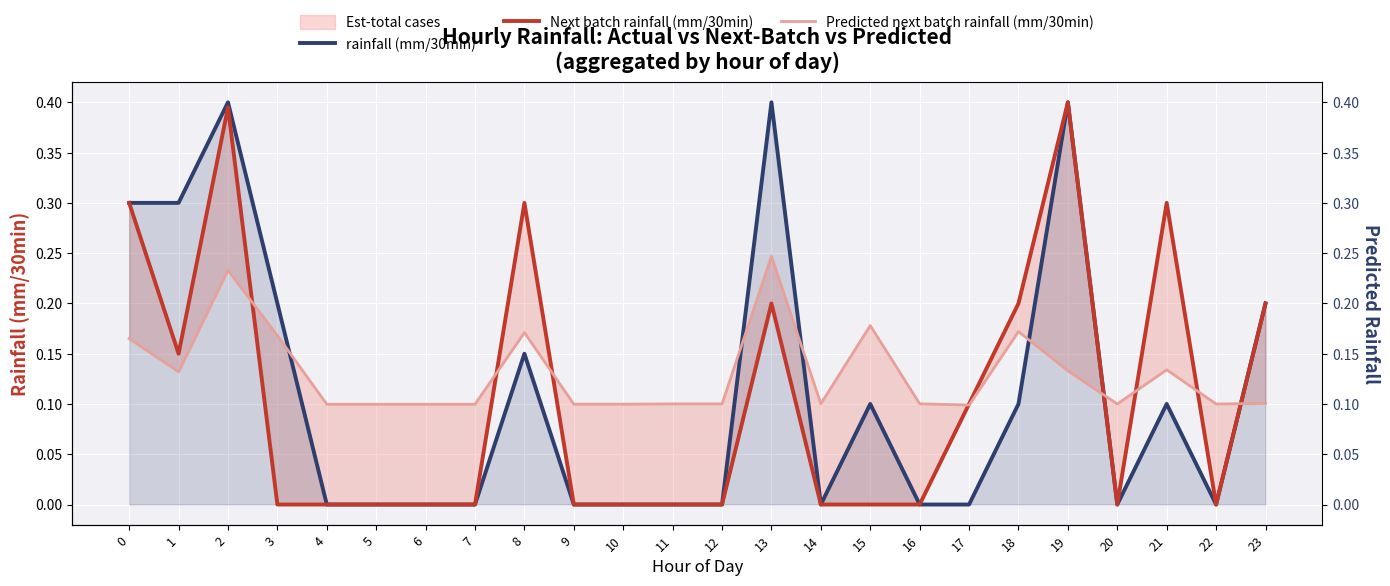

Where is the first local minimum for rainfall (mm/30min)?

14